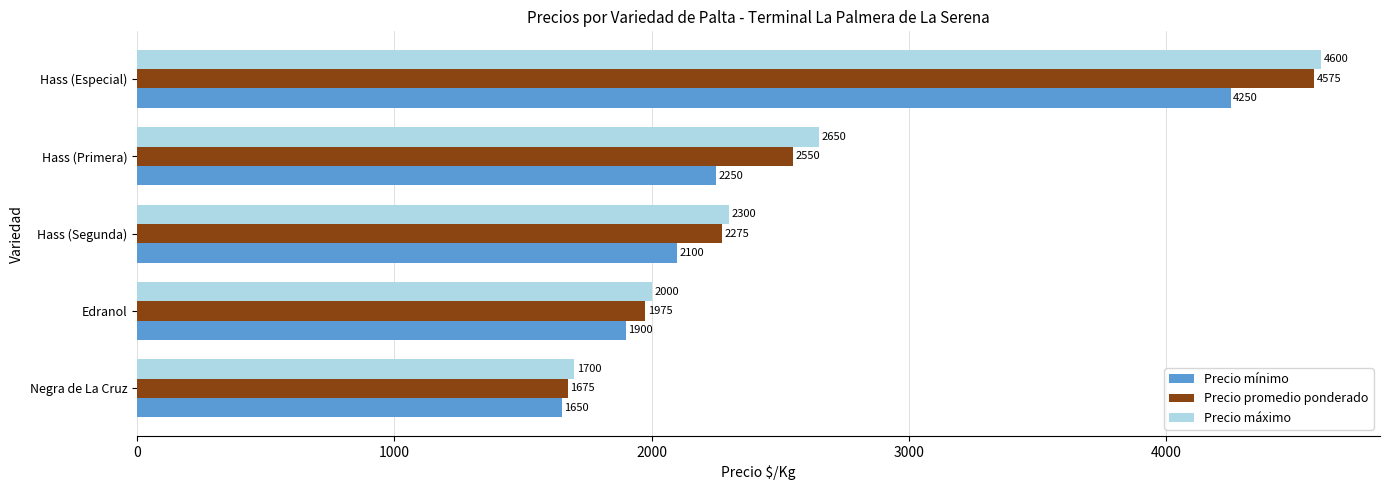

What is the spread (max minus min) of values at Negra de La Cruz?

50